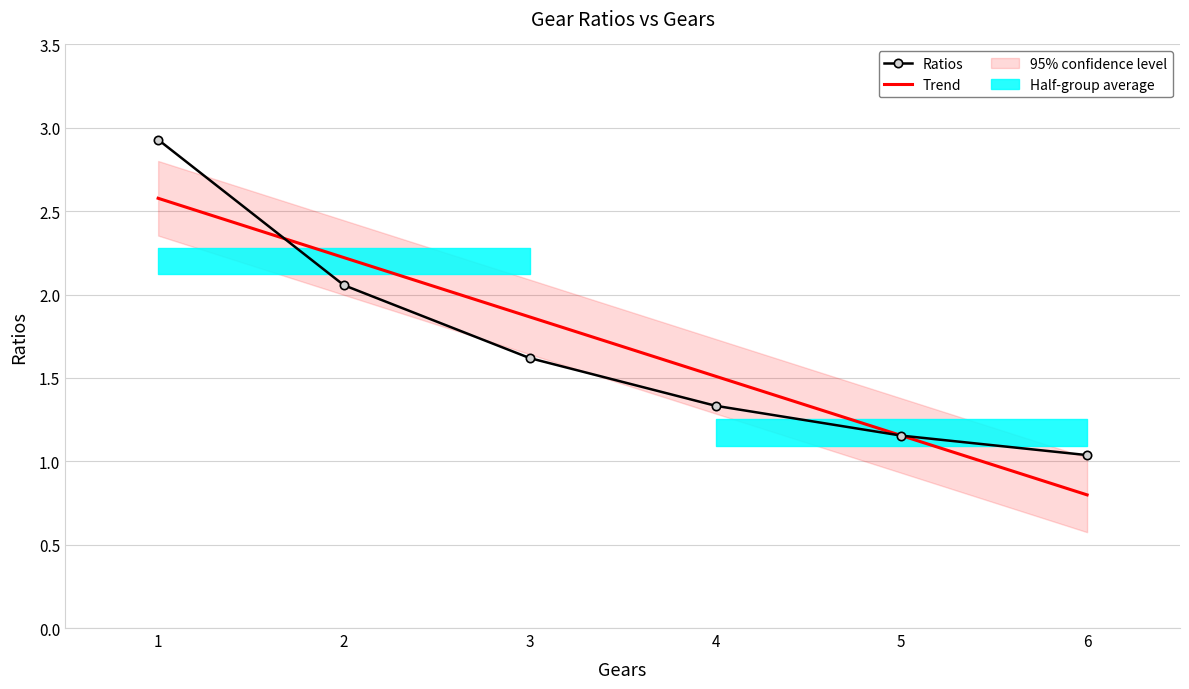

Reading left to right, extract all data points from this chart.

Ratios: 1=2.9	2=2.1	3=1.6	4=1.3	5=1.2	6=1.0
Trend: 1=2.6	2=2.2	3=1.9	4=1.5	5=1.2	6=0.8